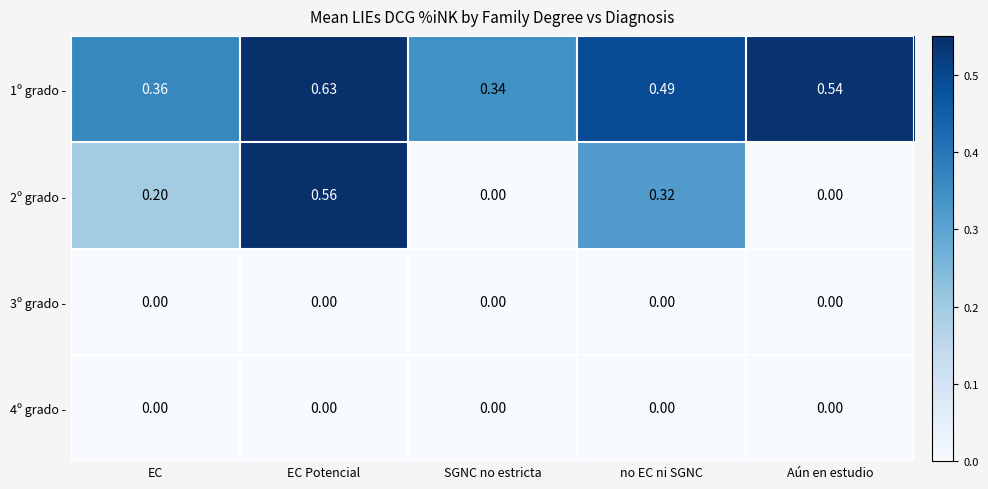

At which category is the sum across all series the highest?

EC Potencial